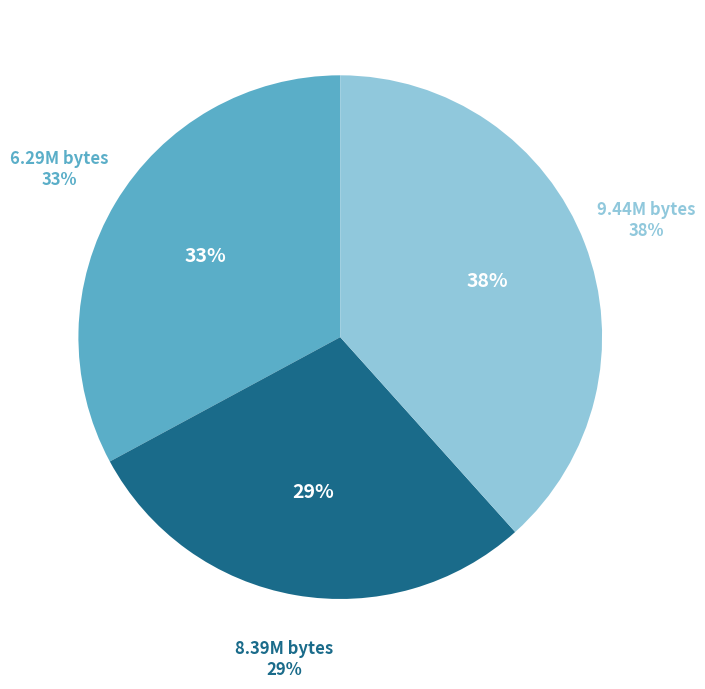

Is there a majority slice in this chart?

No